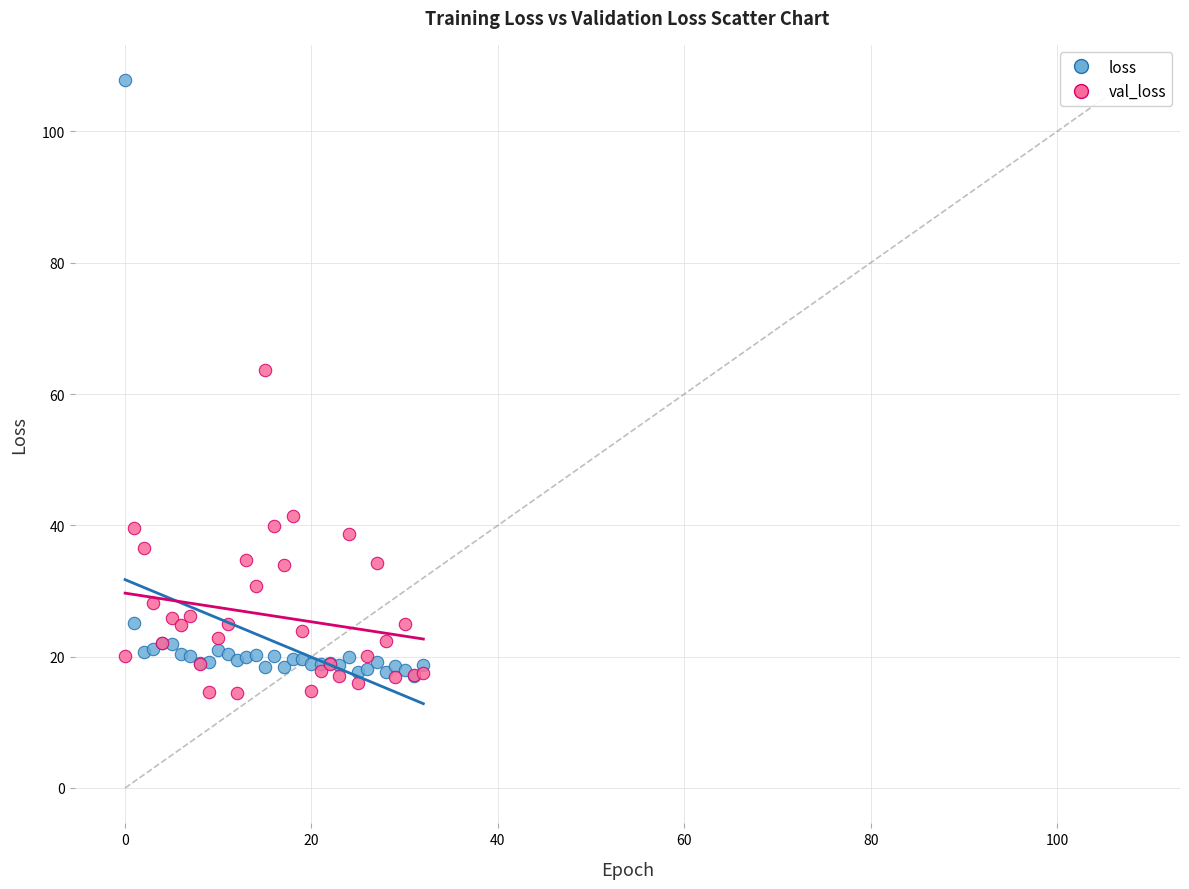

Across all series, what Y value is closest to 61?

63.6